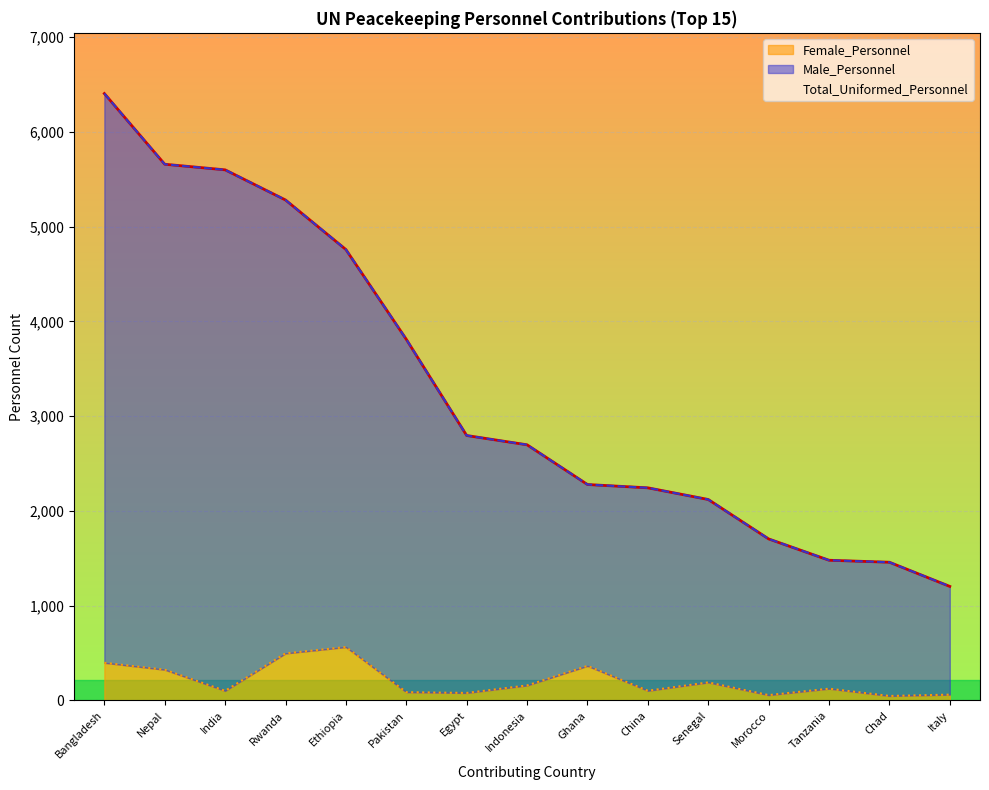

Which label corresponds to the largest value in the chart?

Bangladesh